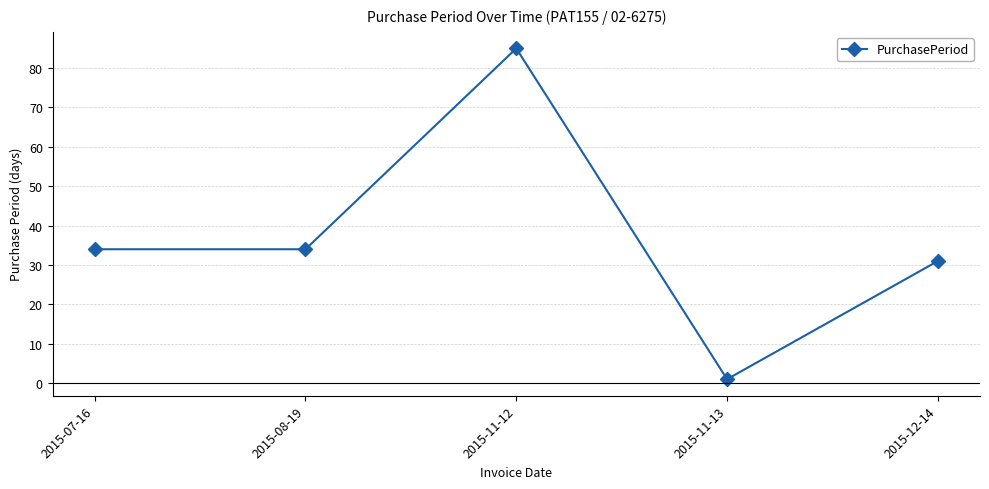

True or false: the data shows 1 at 2015-11-13.

True